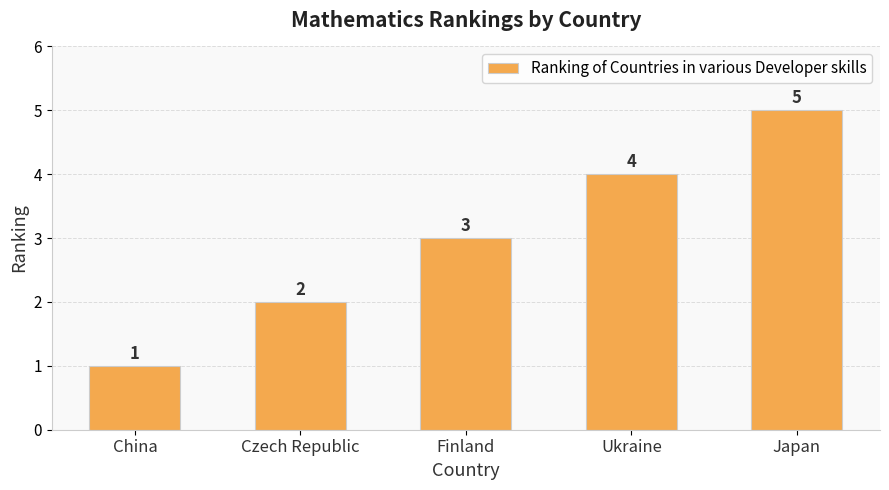

What is the value of the 1st bar from the left?

1